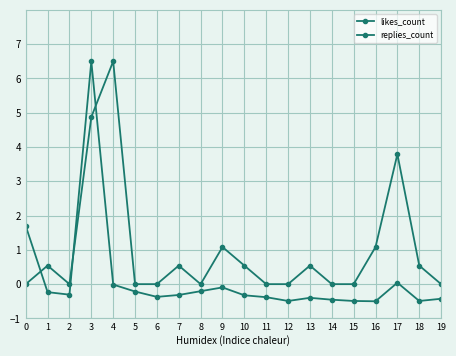

Count the number of data series in this chart.

2